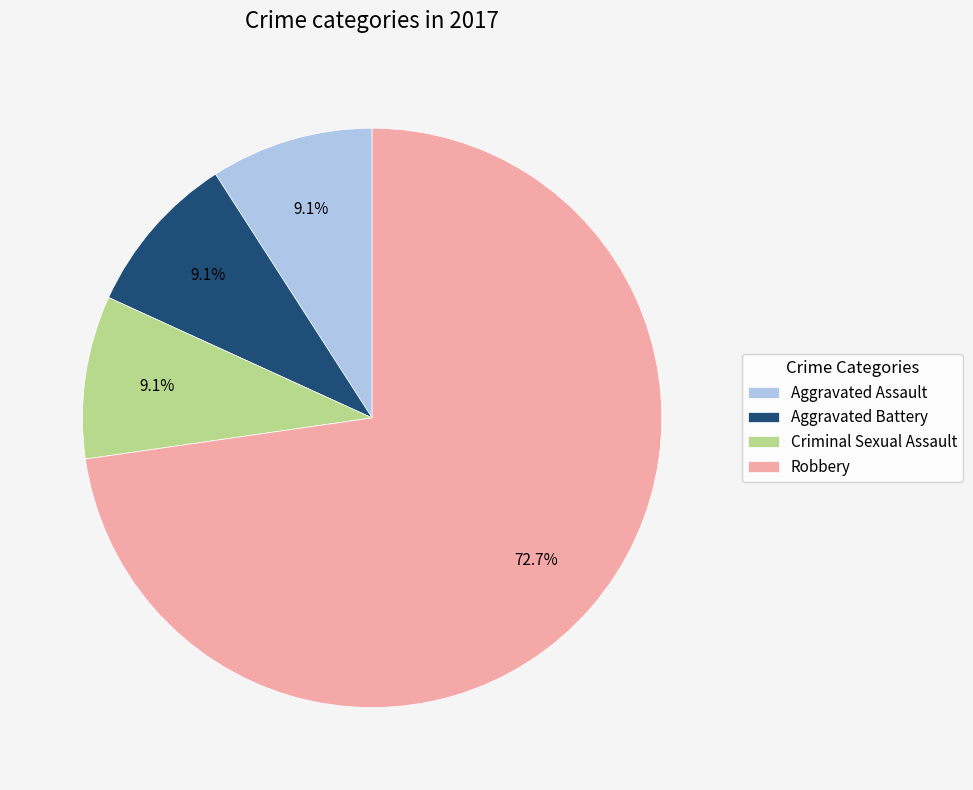

Does any single category account for the majority?

Yes